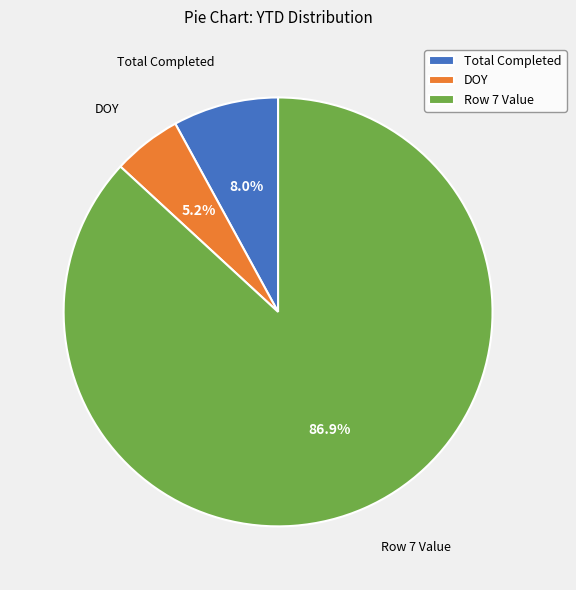

Which slice represents more than half of the pie?

Row 7 Value